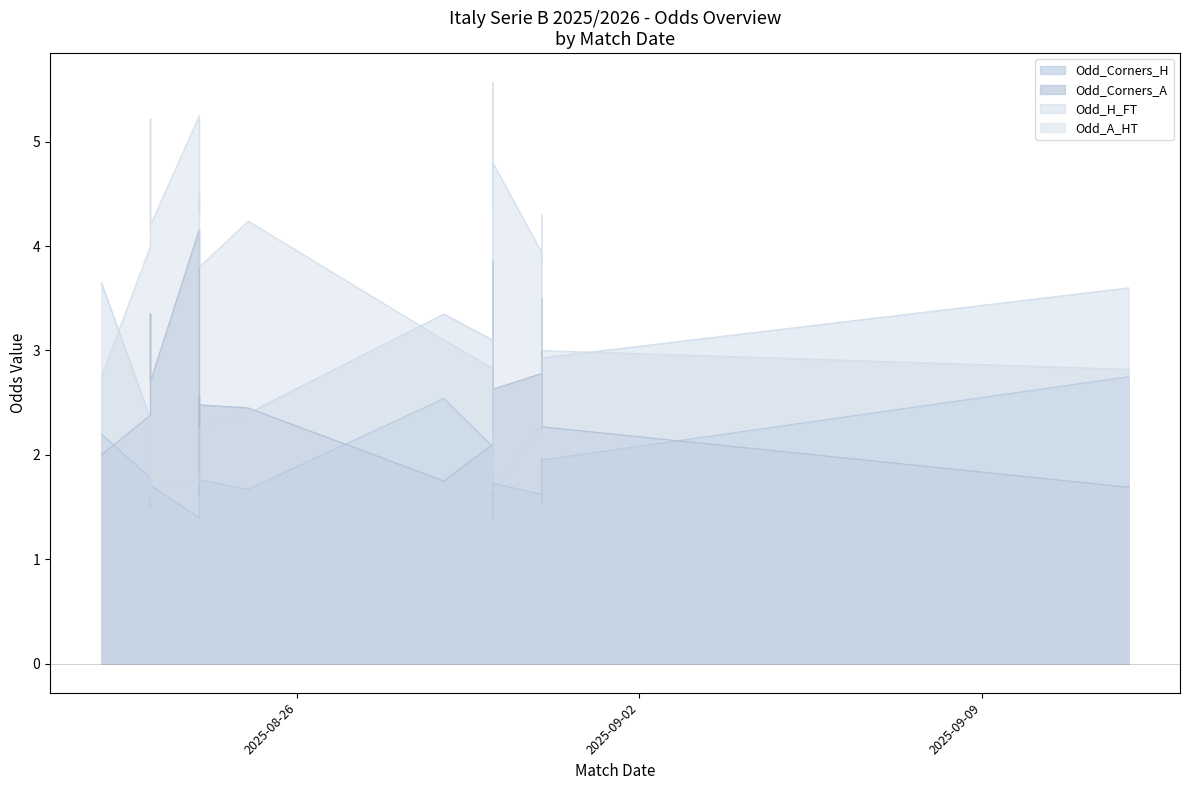

After their last crossing, which series has the higher values: Odd_H_FT or Odd_Corners_A?

Odd_H_FT